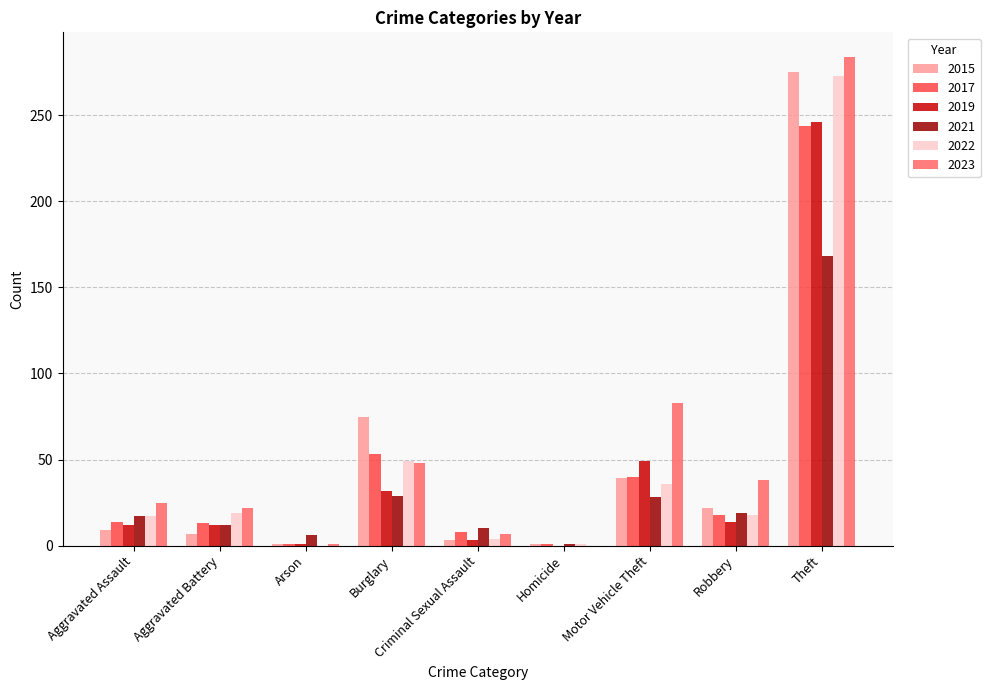

The 2021 series shows 12 at Aggravated Battery. True or false?

True